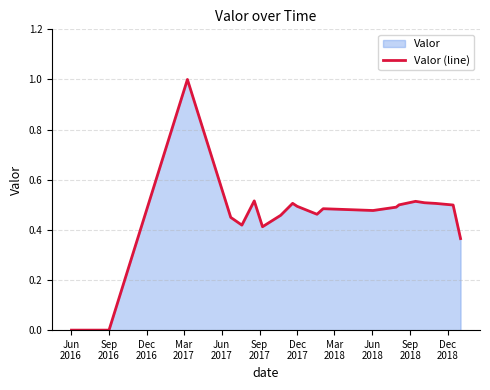

What is the maximum value shown in the chart?

1.0